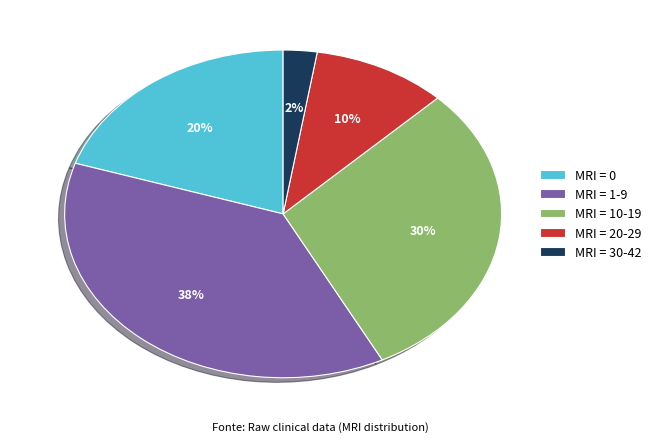

To the nearest percent, what is the combined percentage of MRI = 10-19 and MRI = 20-29?

40%